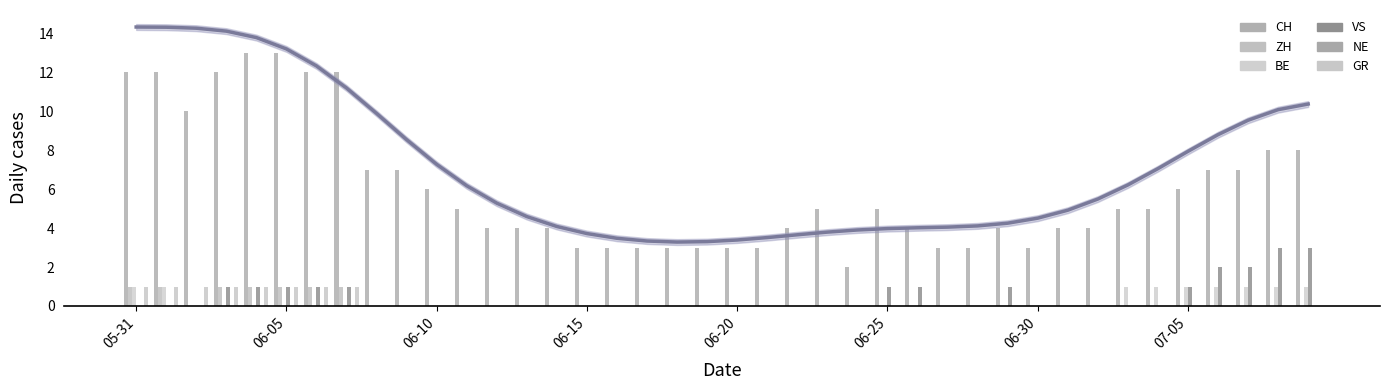

What are all the series names shown in the legend?

CH, ZH, BE, VS, NE, GR